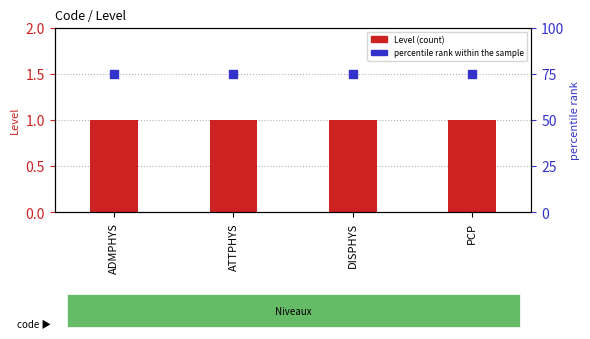

Which series has the largest total across all categories?

percentile rank within the sample